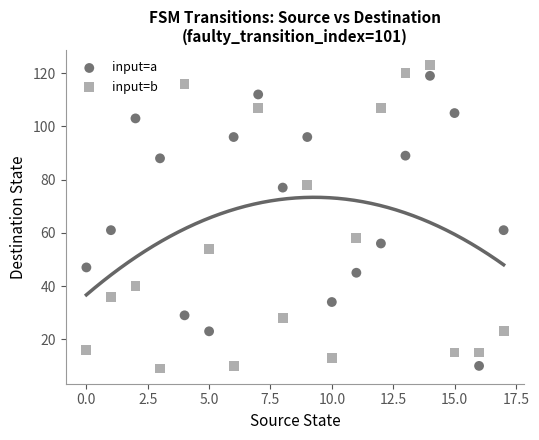

Across all data points, what is the range of Y values (max minus min)?

114